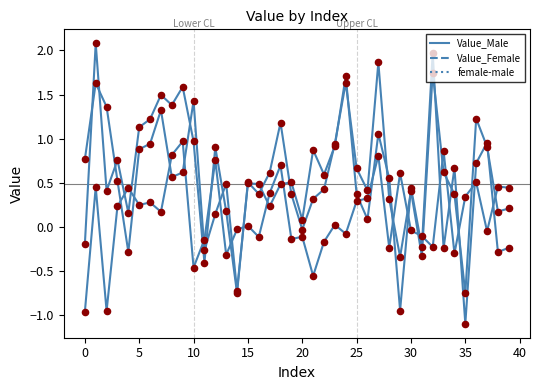

At how many categories does at least one series exceed 0?

37